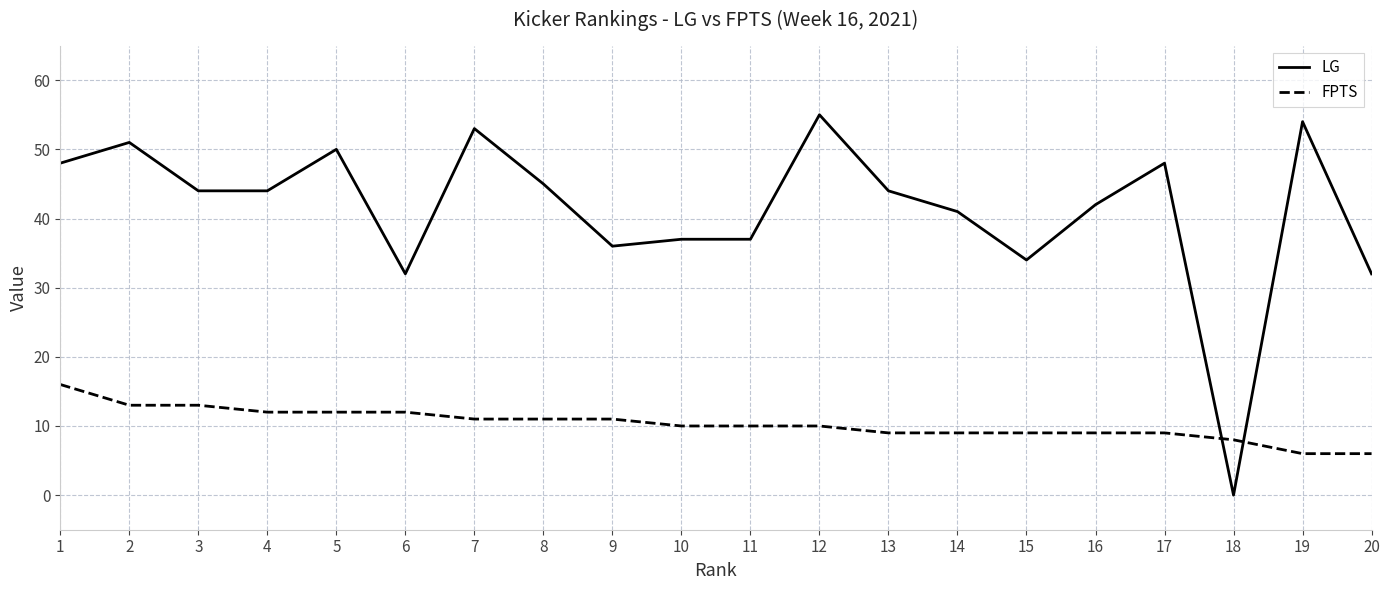

Which series changed the most between 4 and 11?

LG